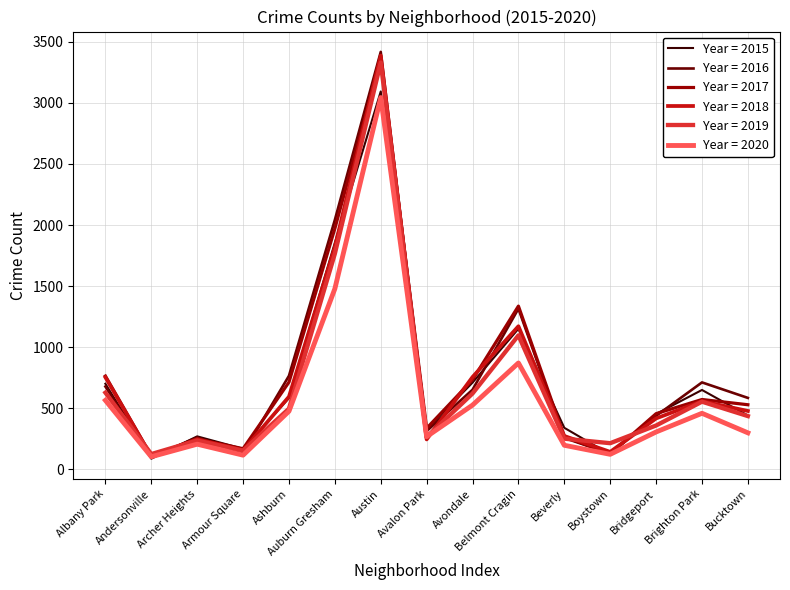

What position from the left is Beverly?

11